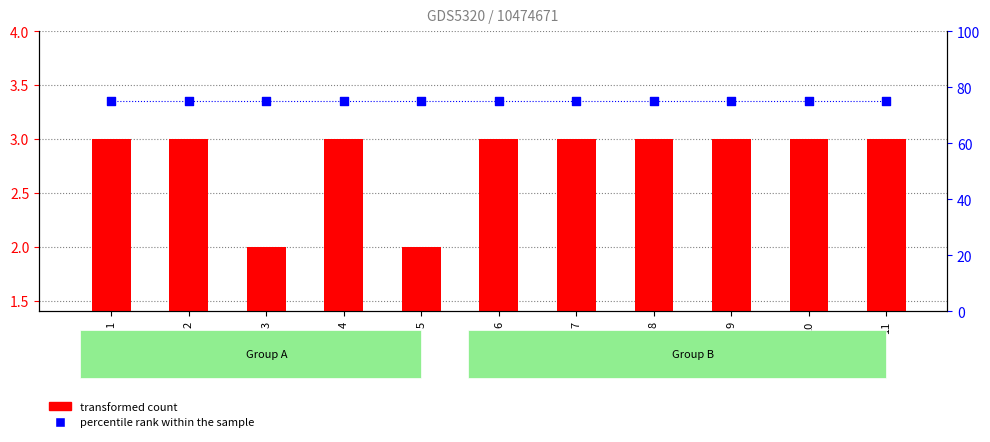

Which series contains the lowest Y value?

transformed count